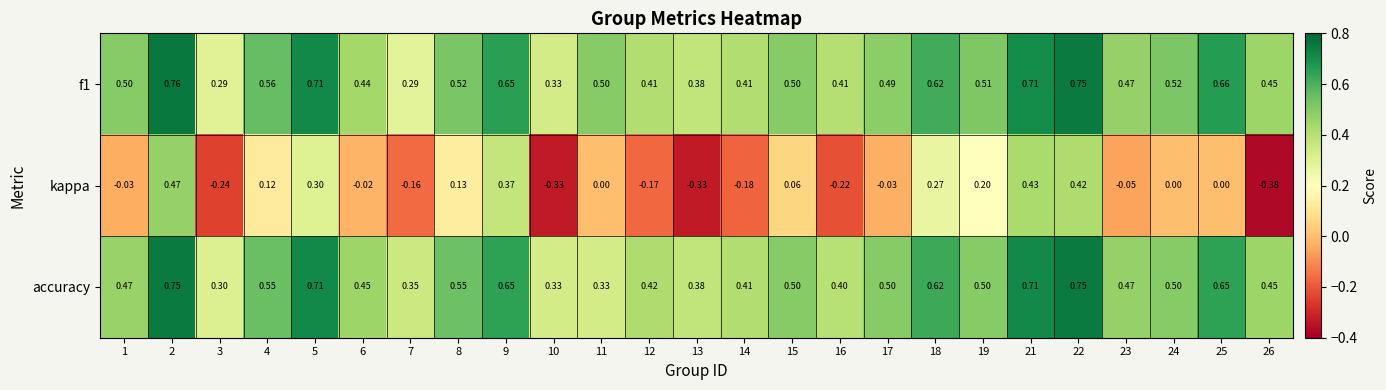

Which series has the widest spread of values?

kappa